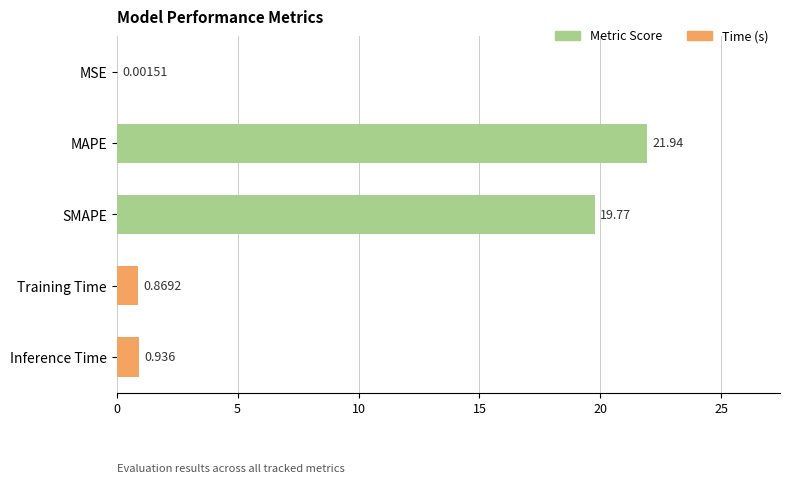

At which category does the chart reach its peak across all series?

MAPE